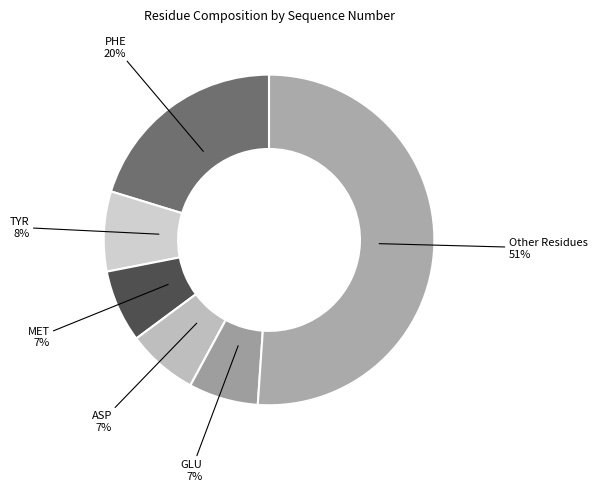

How many slices are in this pie chart?

6